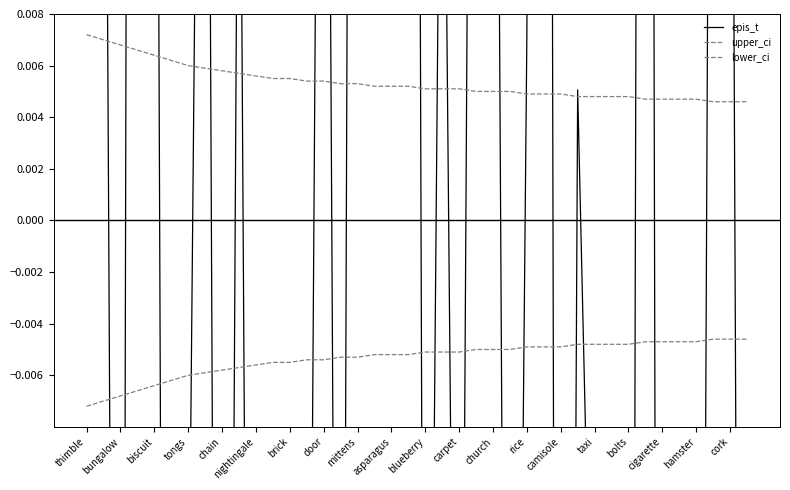

The value of upper_ci at door is 0.0. True or false?

True